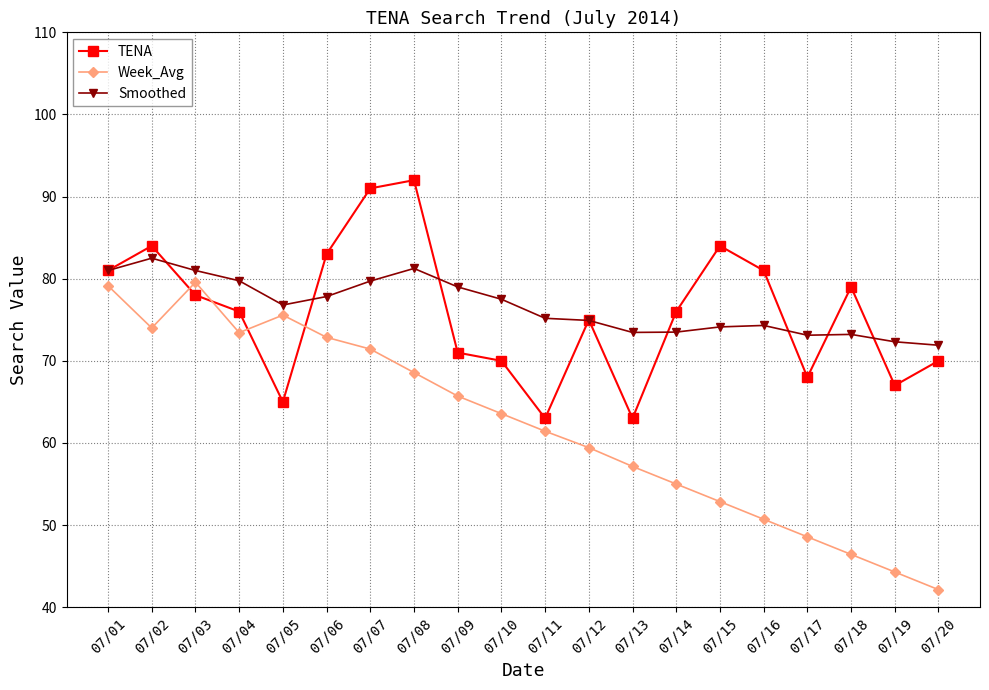

Rank the series at 07/19 from highest to lowest value.

Smoothed, TENA, Week_Avg